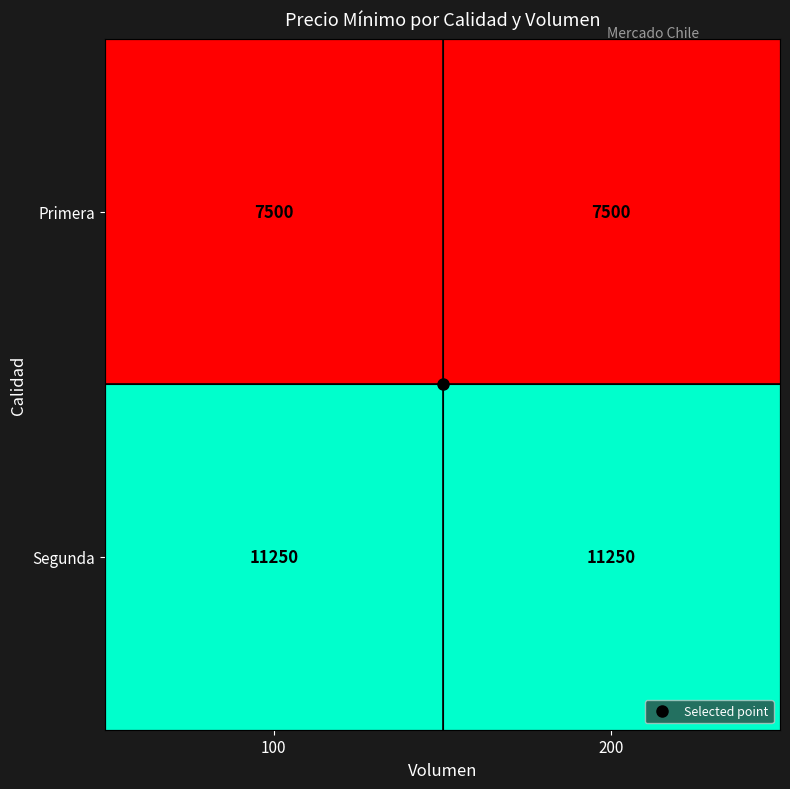

List the series in order of their peak value, lowest first.

Primera, Segunda